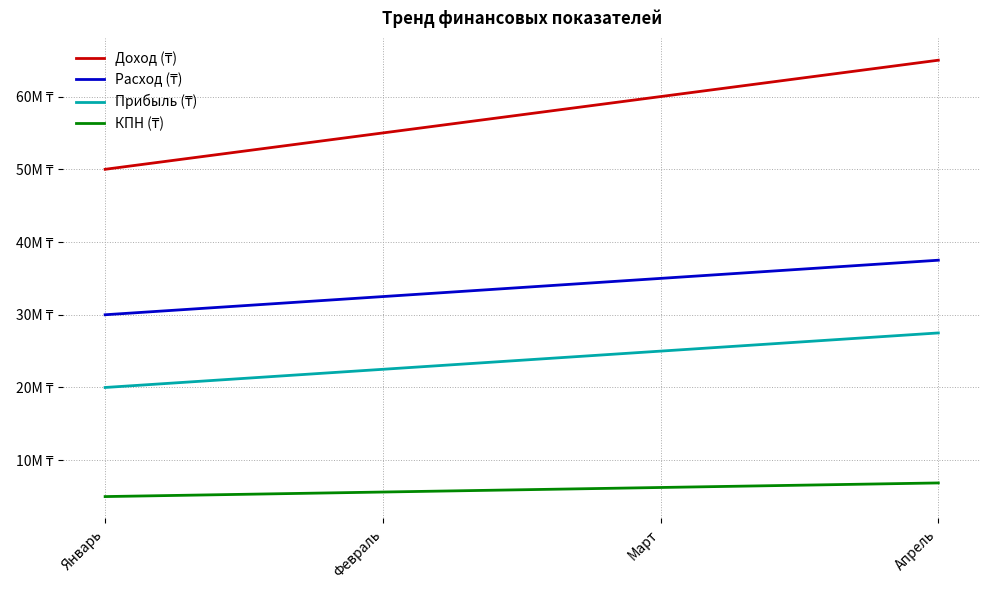

Is this an area chart (filled region under the line)?

No